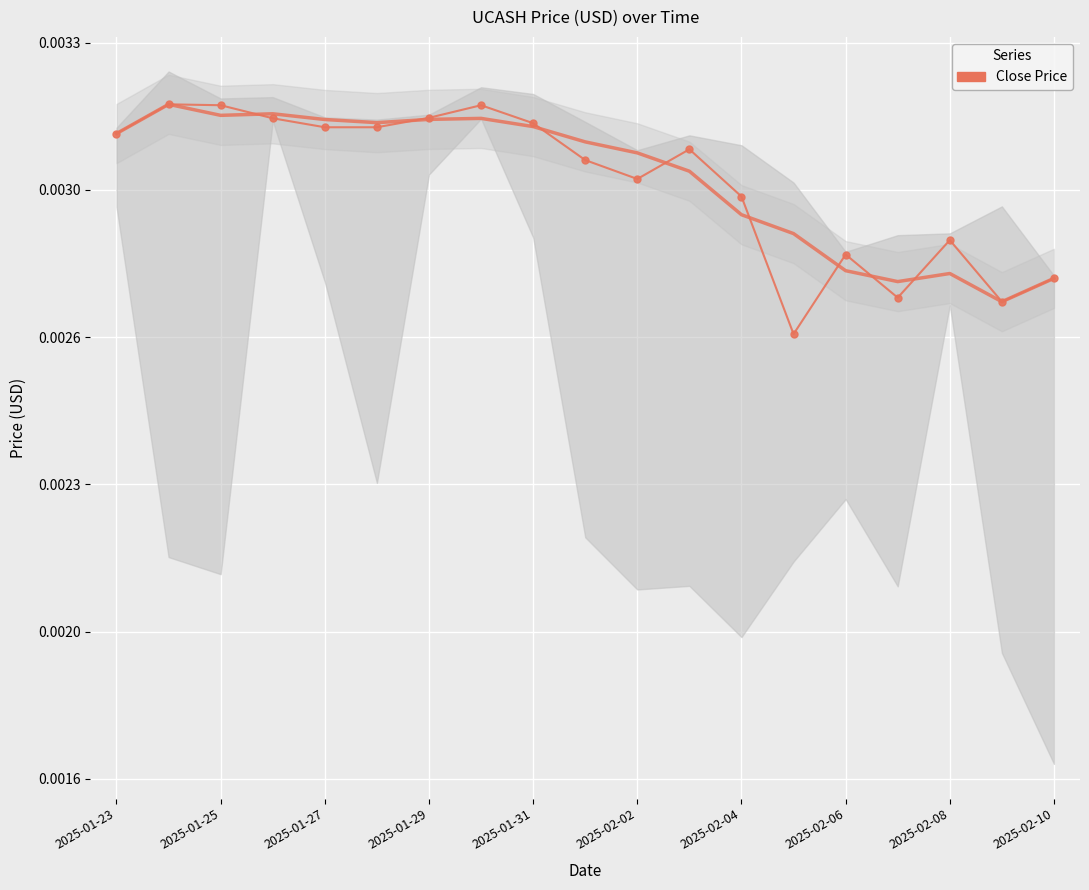

At which category does the chart reach its minimum across all series?

13